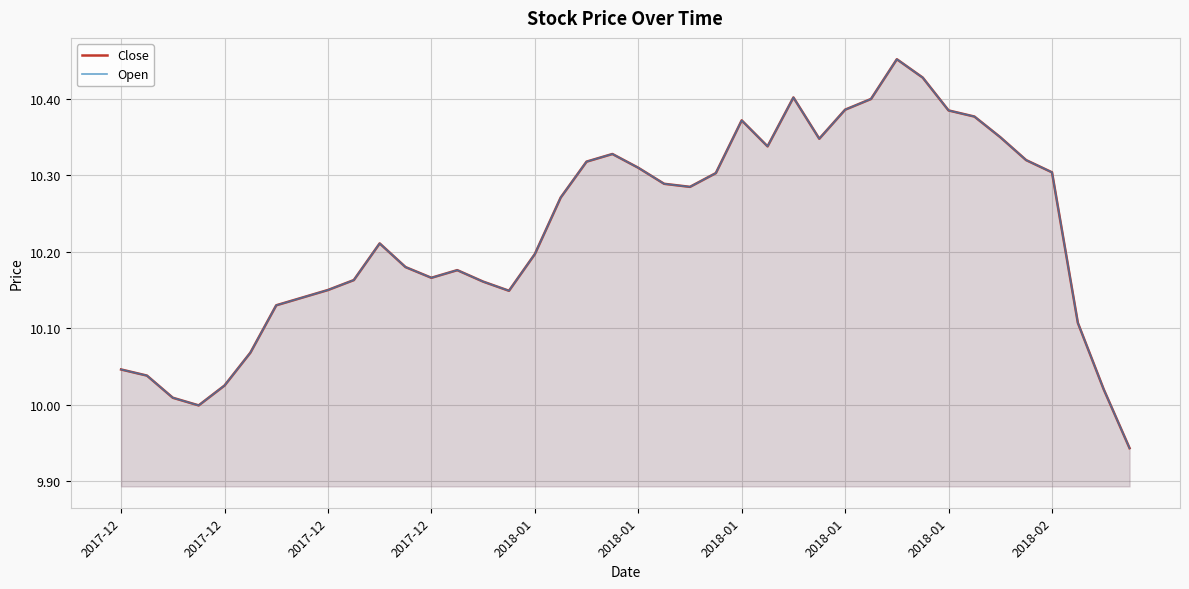

Reading left to right, transcribe all the data shown in this chart.

Close: 10.0	10.0	10.0	10.0	10.0	10.1	10.1	10.1	10.1	10.2	10.2	10.2	10.2	10.2	10.2	10.1	10.2	10.3	10.3	10.3	10.3	10.3	10.3	10.3	10.4	10.3	10.4	10.3	10.4	10.4	10.5	10.4	10.4	10.4	10.4	10.3	10.3	10.1	10.0	9.9
Open: 10.0	10.0	10.0	10.0	10.0	10.1	10.1	10.1	10.1	10.2	10.2	10.2	10.2	10.2	10.2	10.1	10.2	10.3	10.3	10.3	10.3	10.3	10.3	10.3	10.4	10.3	10.4	10.3	10.4	10.4	10.5	10.4	10.4	10.4	10.4	10.3	10.3	10.1	10.0	9.9